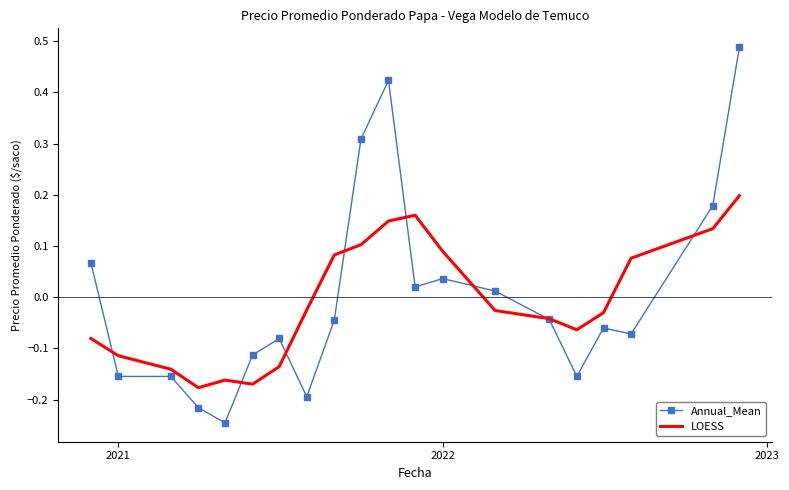

Which series has the widest spread of values?

Annual_Mean